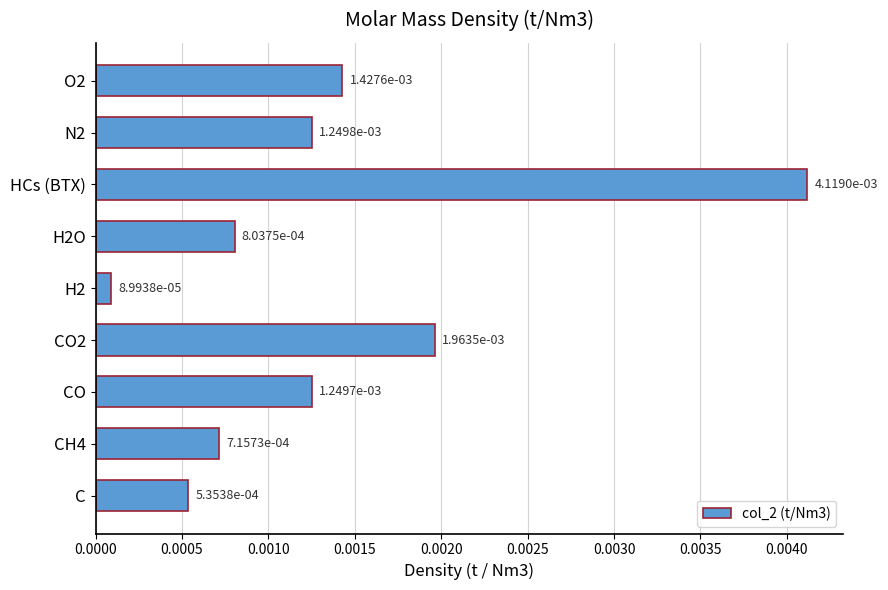

Between HCs (BTX) and C, which is larger?

HCs (BTX)